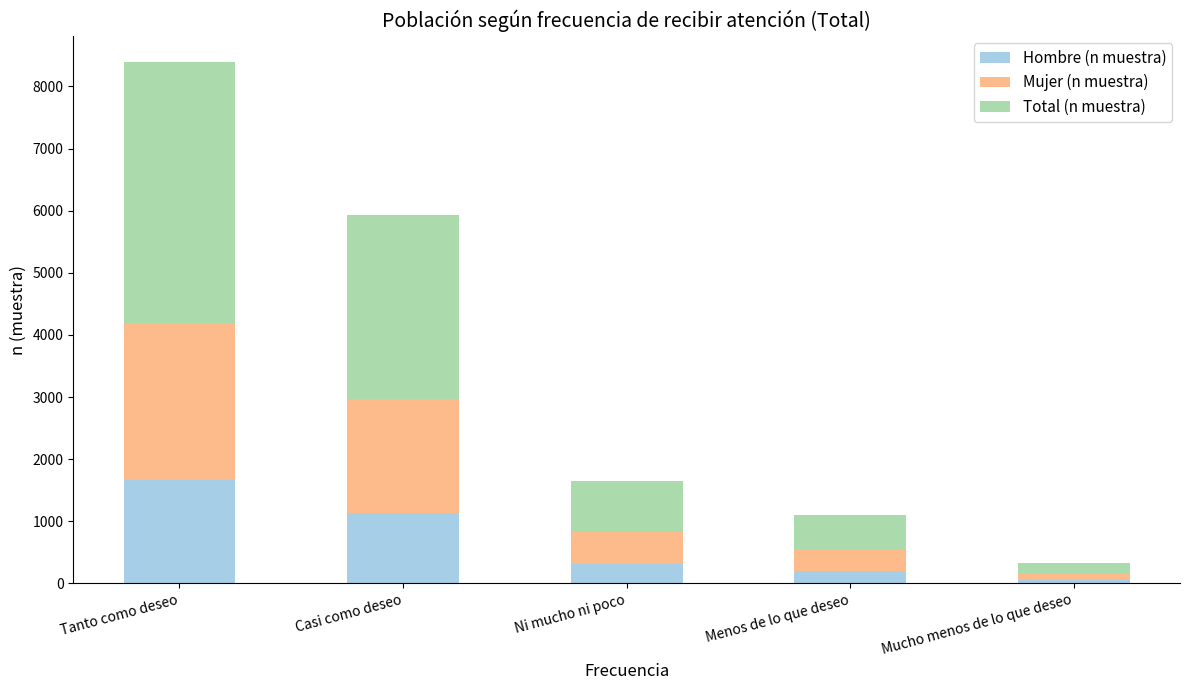

What is the total value across all series at Casi como deseo?

5936